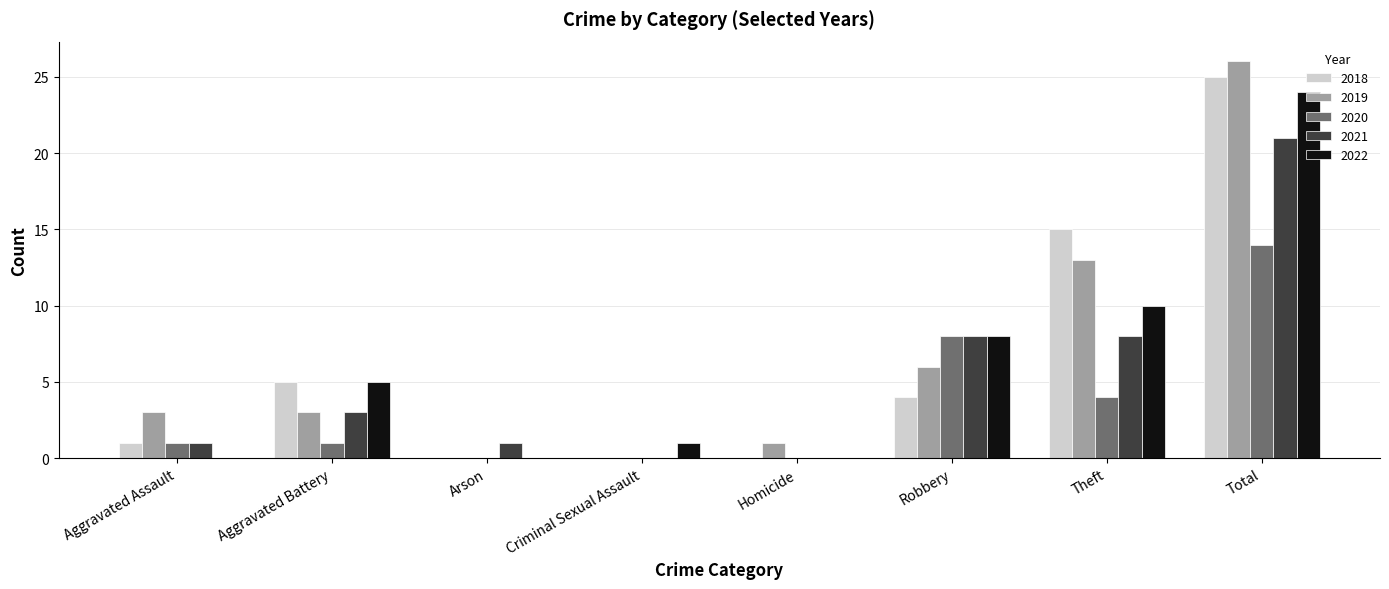

What is the sum of all 2018 values?

50